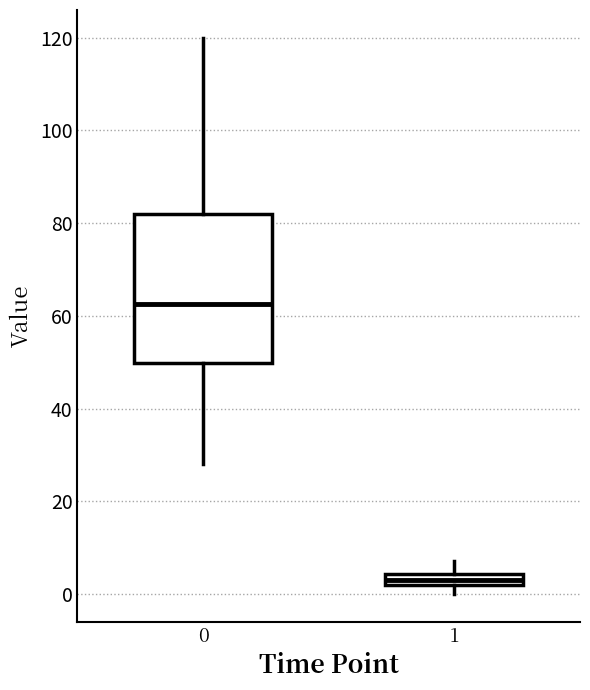

Where does the median line of the box at x = 0 sit on the y-axis? The values are not printed on the chart, so give them approximately, as read against the axis.

62